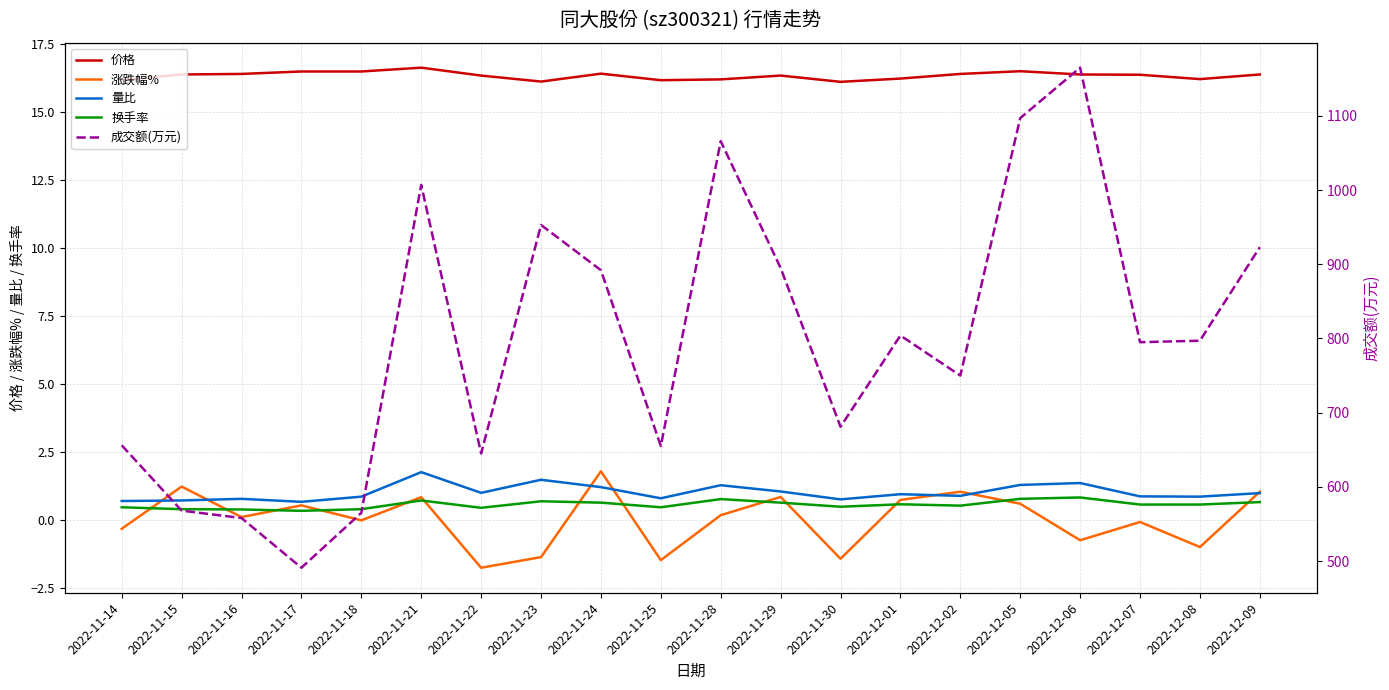

The value of 涨跌幅% at 2022-12-05 is 1.0. True or false?

False